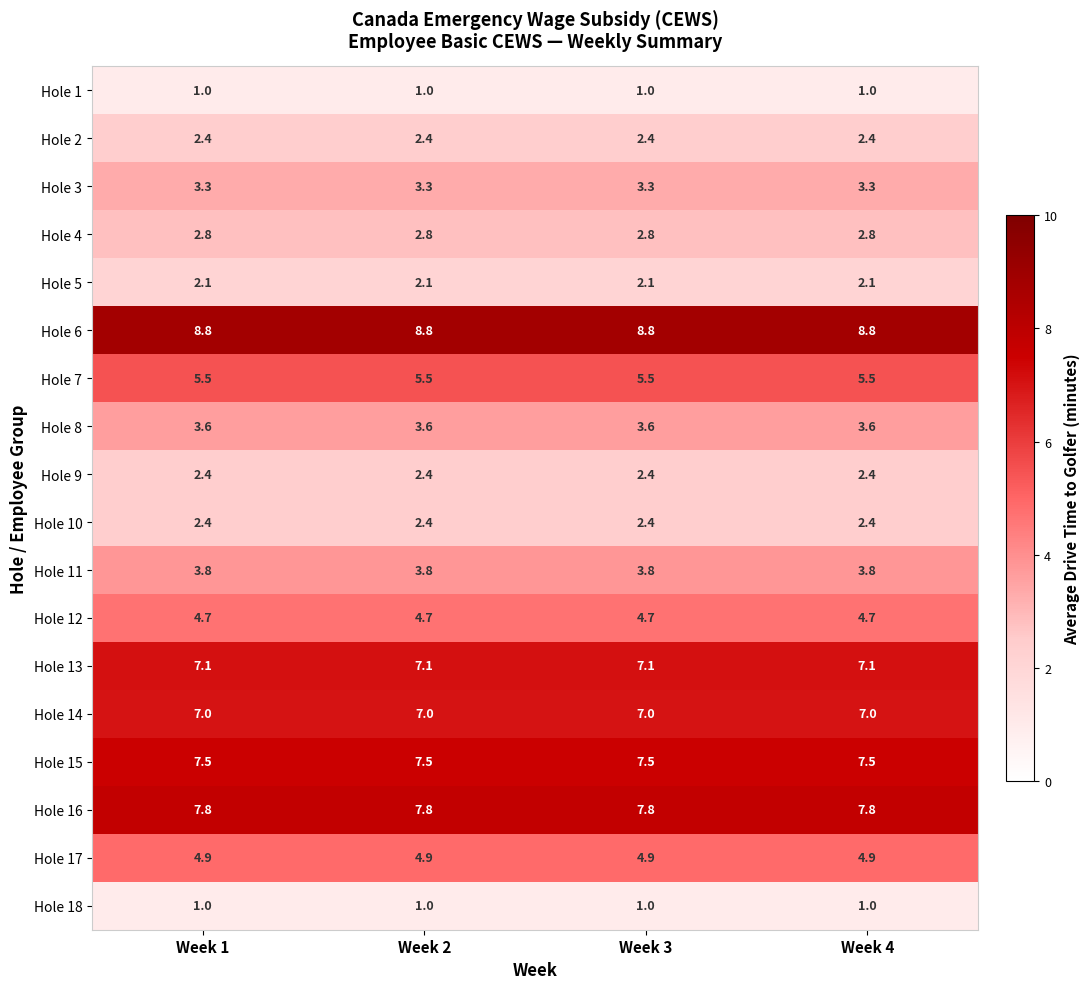

At how many categories does at least one series exceed 7?

4